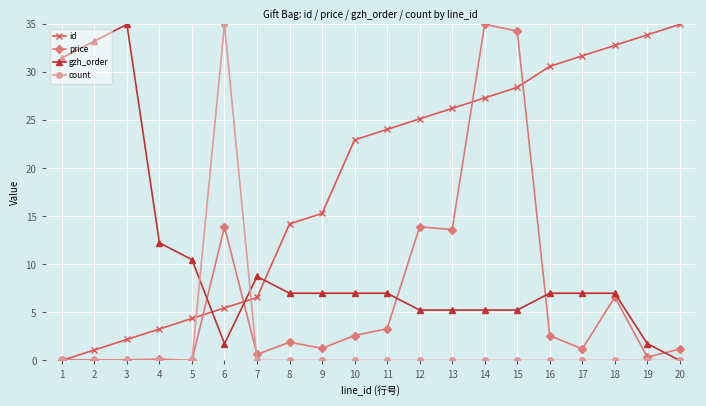

At 10, list the series in order from smallest to largest.

count, price, gzh_order, id